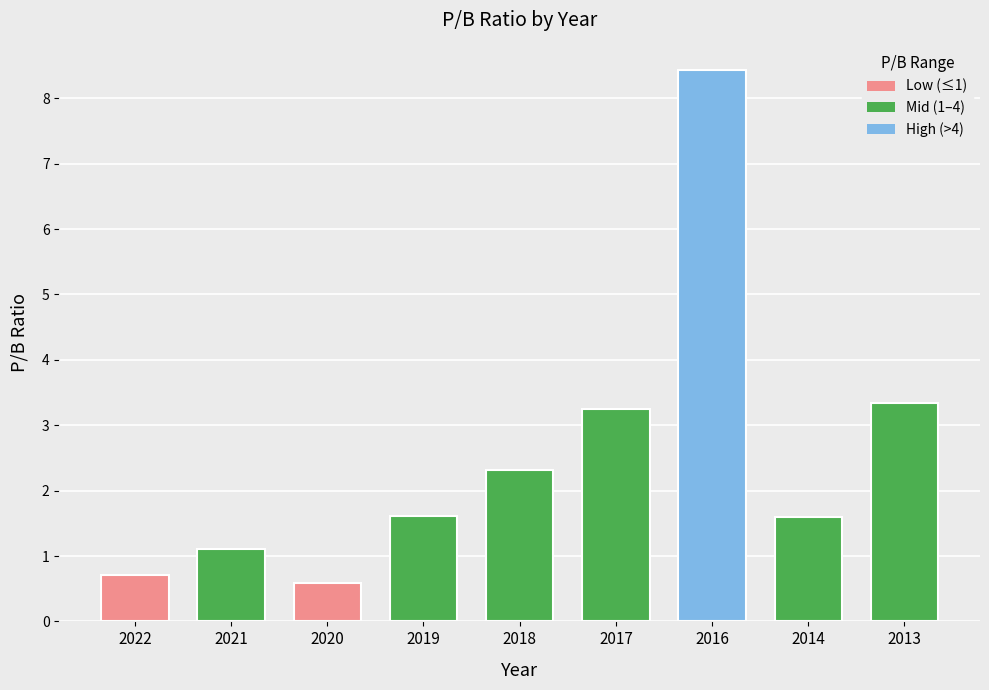

Read the value at 2020.

0.6